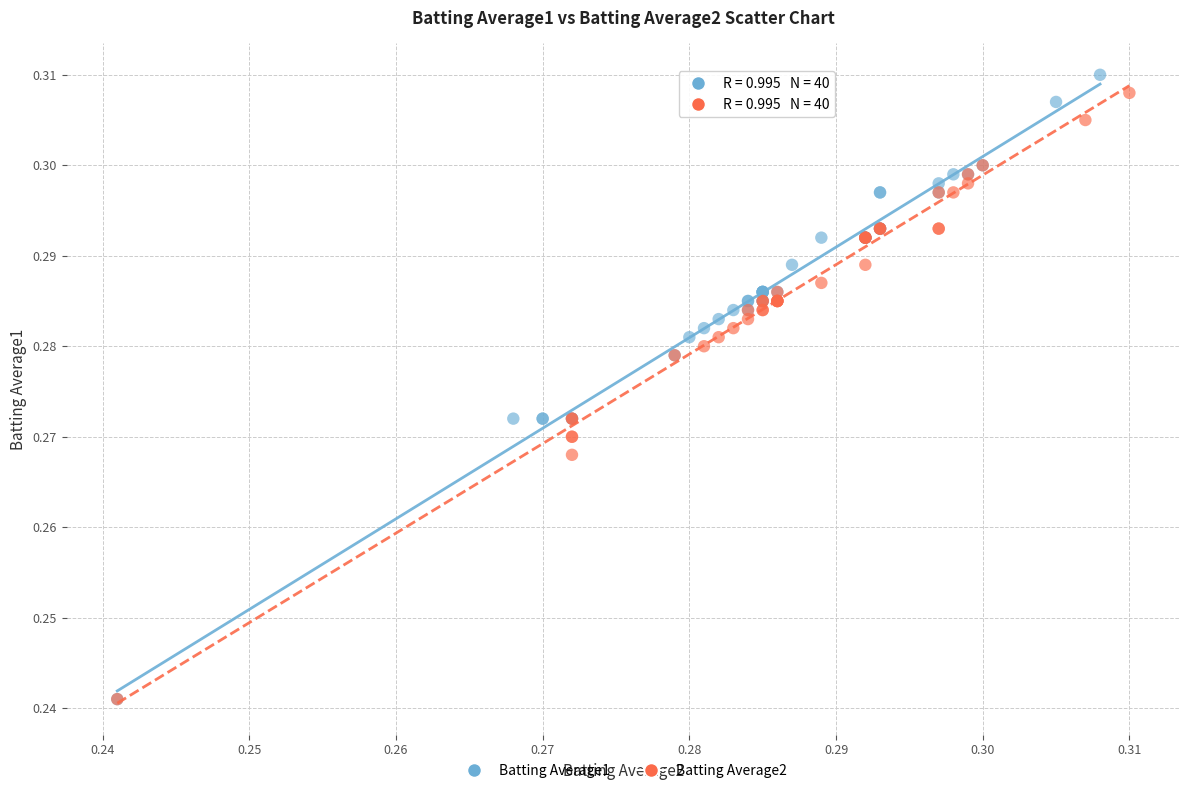

Which series has the widest spread of Y values?

Batting Average1